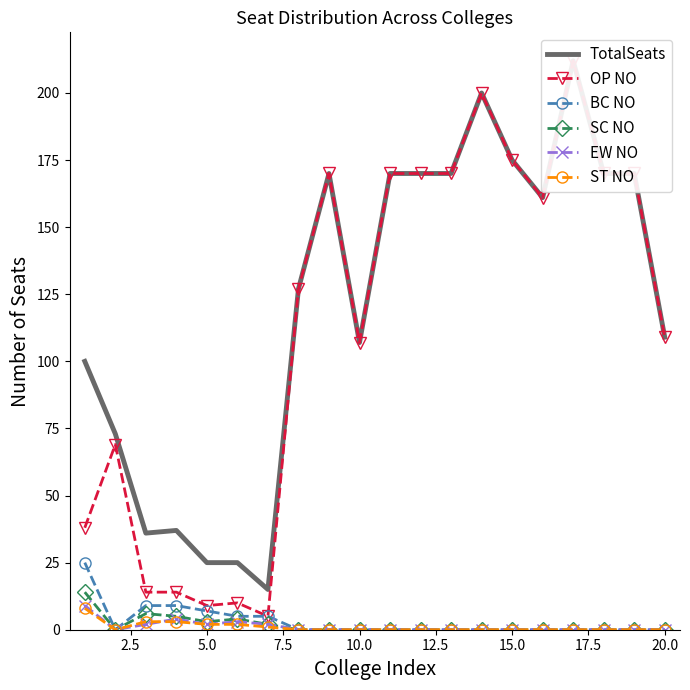

What is the highest value of the BC NO series?

25